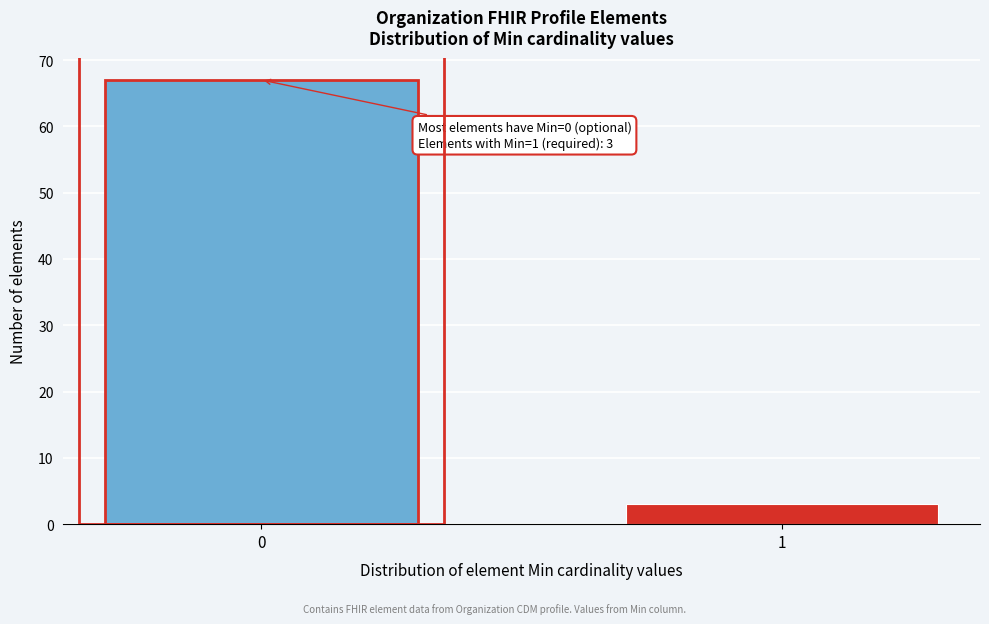

Reading left to right, what are all the values shown in this chart?

0=67	1=3